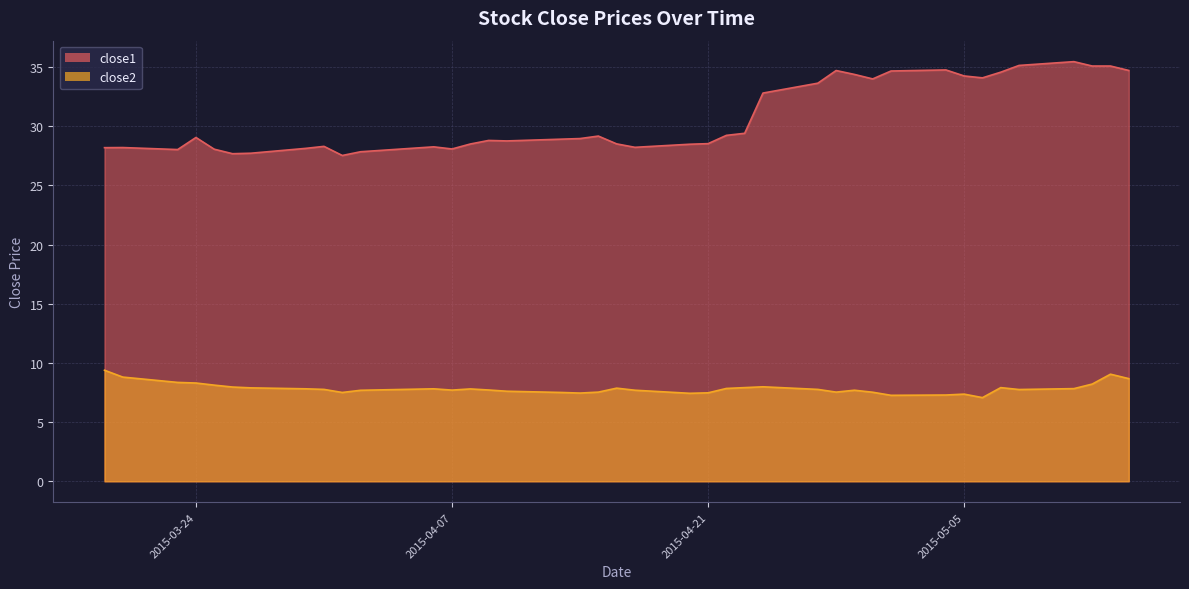

Is the value of close2 at 2015-04-15 greater than the value of close1 at 2015-03-31?

No